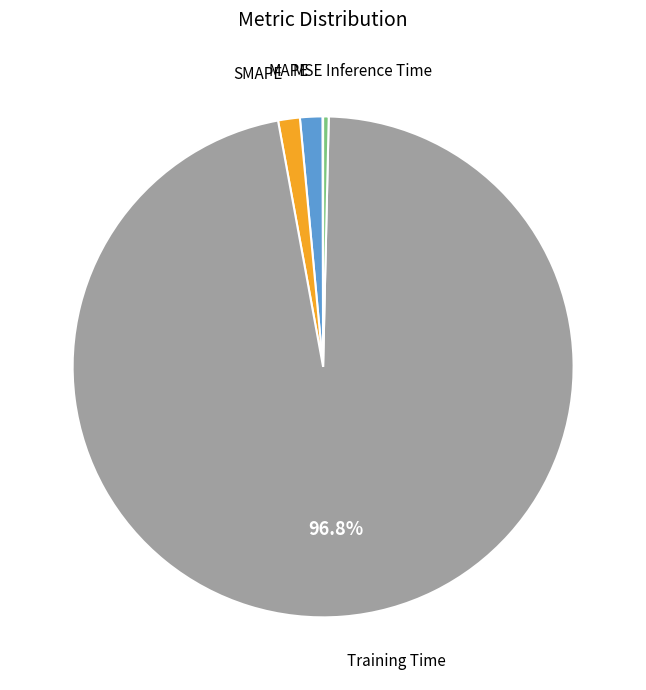

Is there any slice that represents more than half of the pie?

Yes